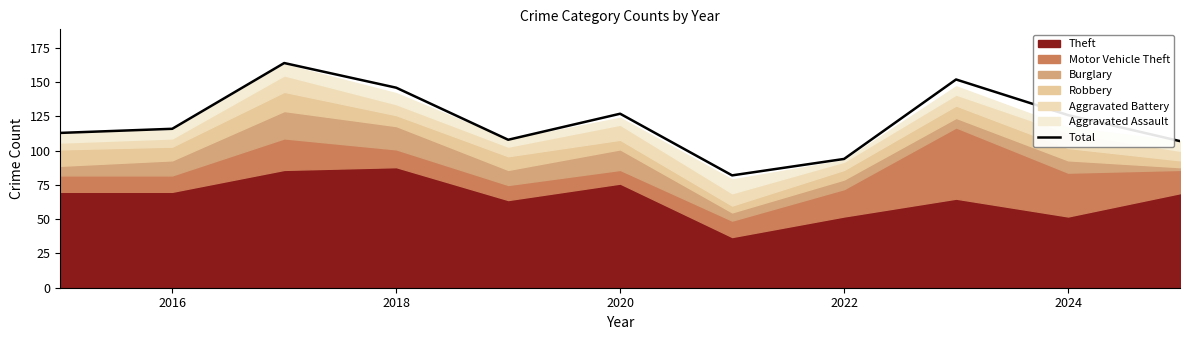

How many lines are shown in the chart?

1